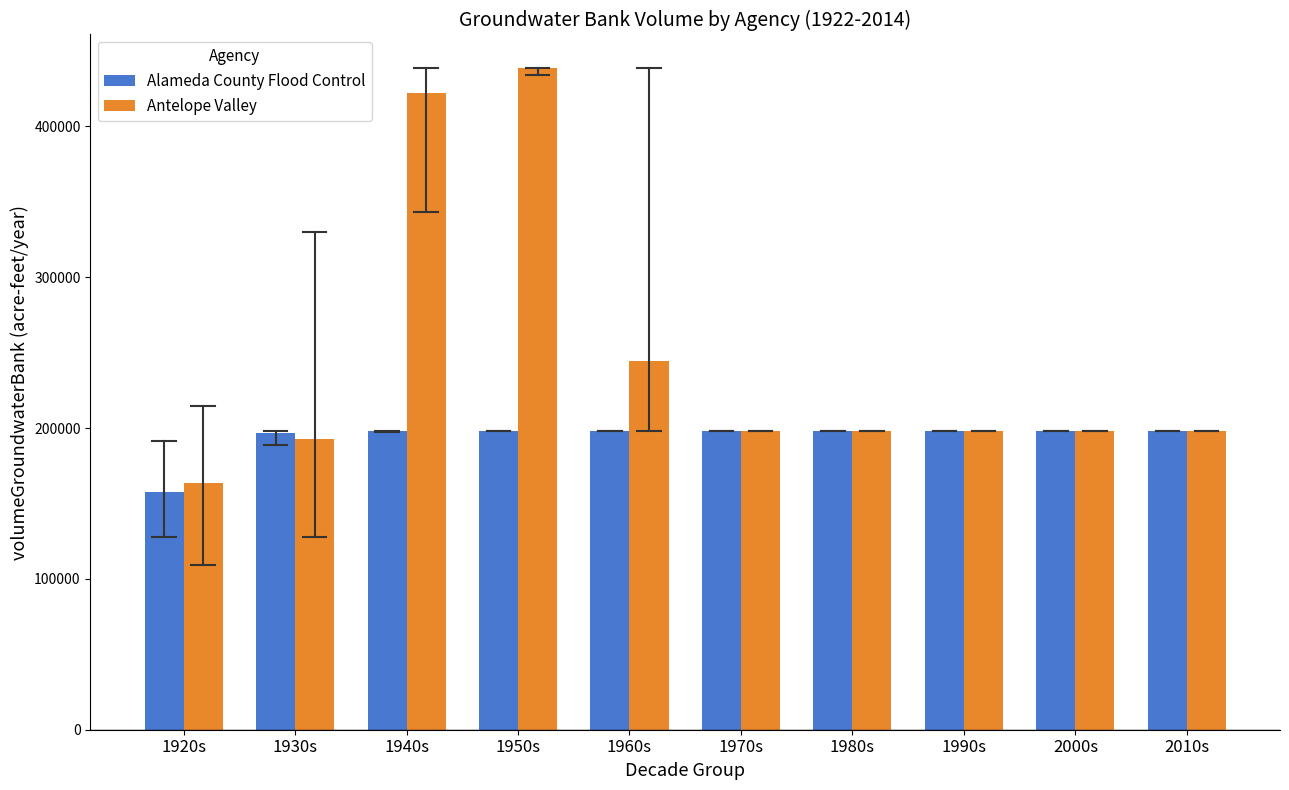

Is the value of Alameda County Flood Control at 1970s greater than the value of Antelope Valley at 1950s?

No